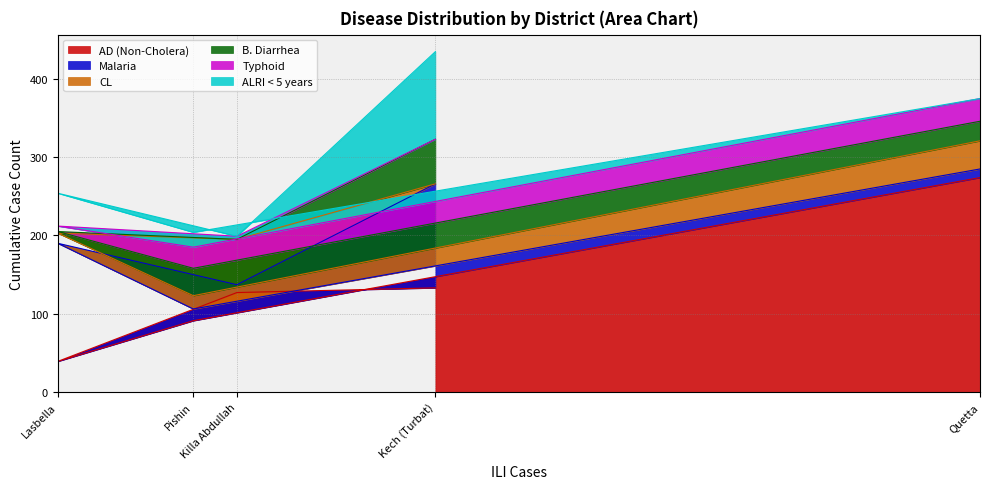

At which category is the sum across all series the highest?

Kech (Turbat)